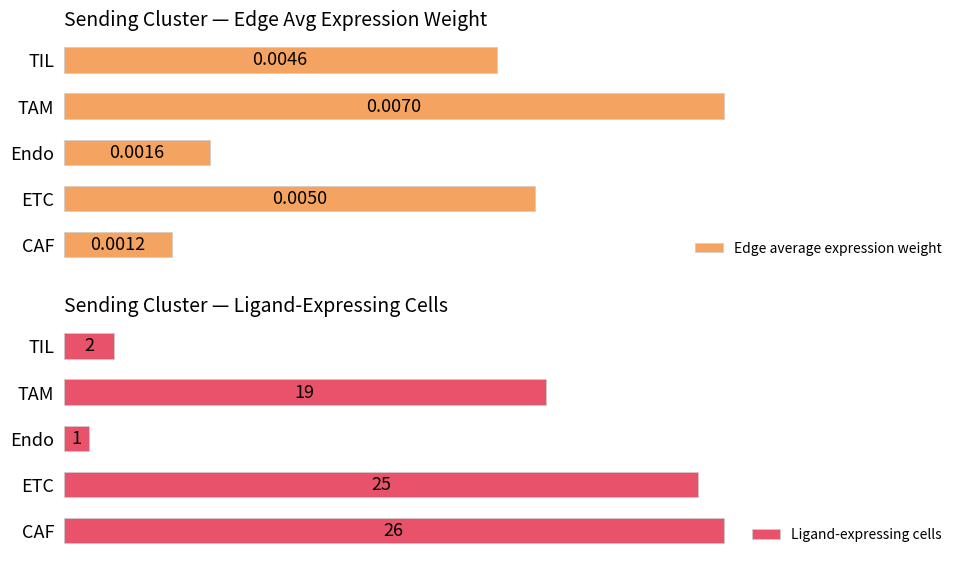

List the labels in order of Edge average expression weight value, largest first.

TAM, ETC, TIL, Endo, CAF